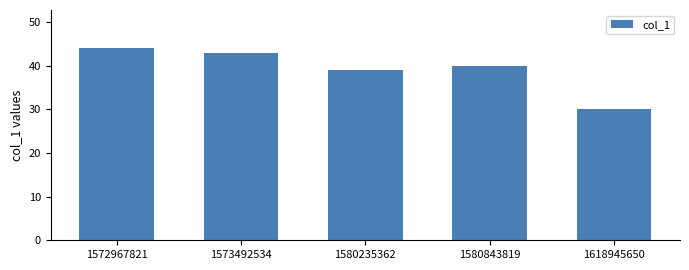

Where is the data nearest to the value 37?

1580235362